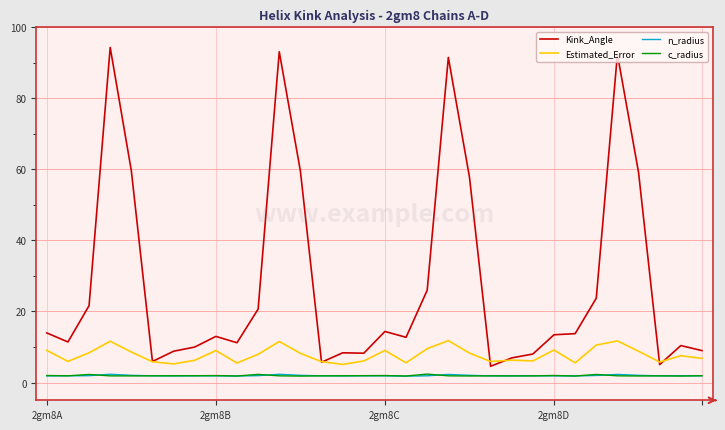

What is the maximum value shown in the chart?

94.3